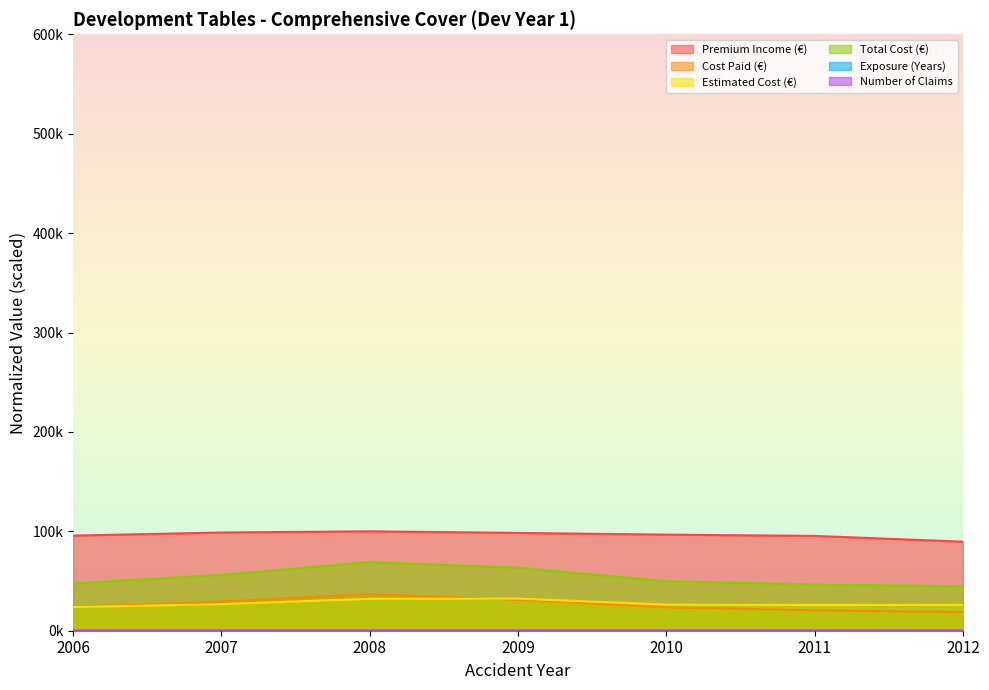

Where is Exposure (Years) nearest to the value 0?

2006